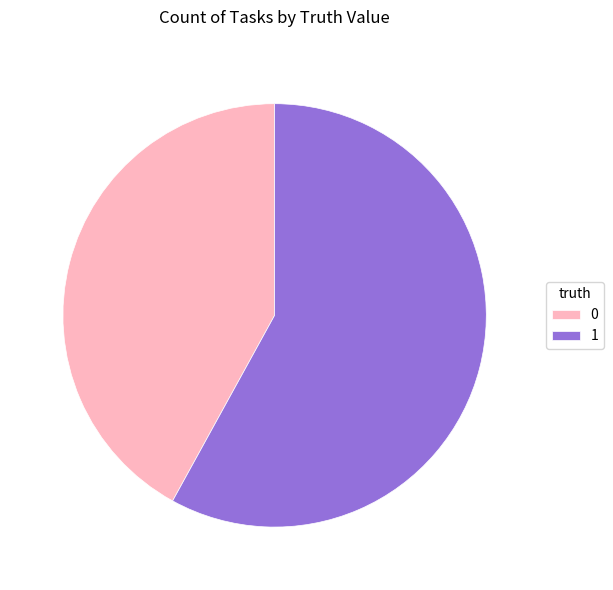

Rank the categories by value from lowest to highest.

0, 1